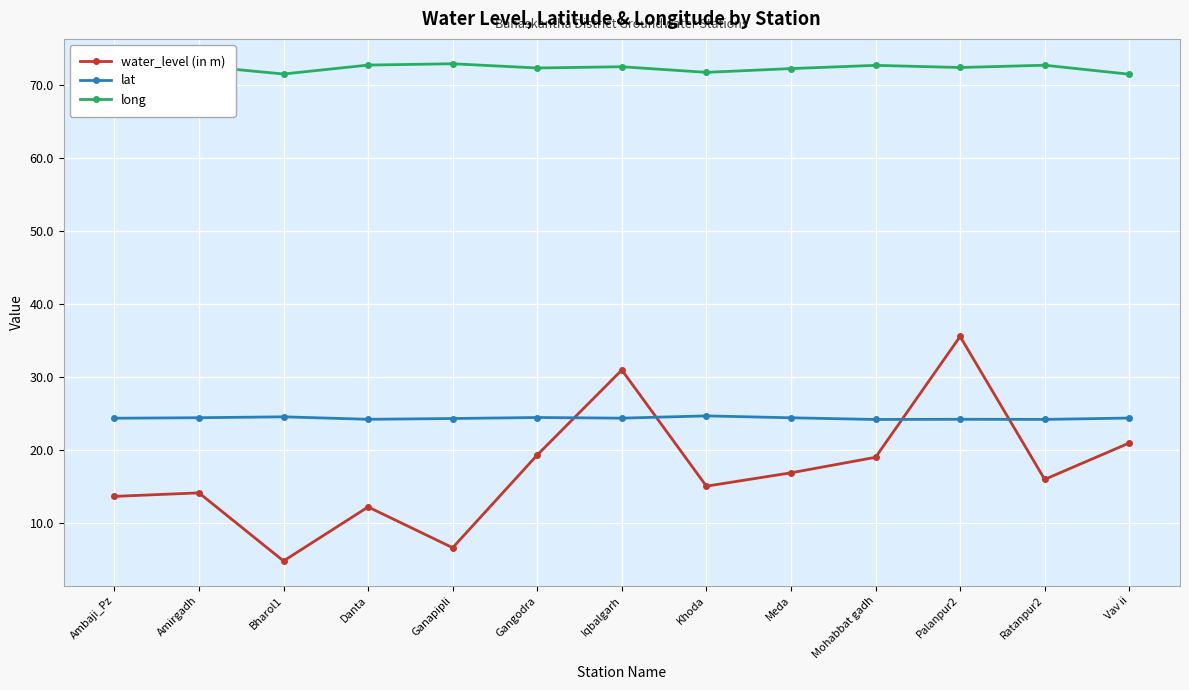

Rank the series by their maximum value, from lowest to highest.

lat, water_level (in m), long